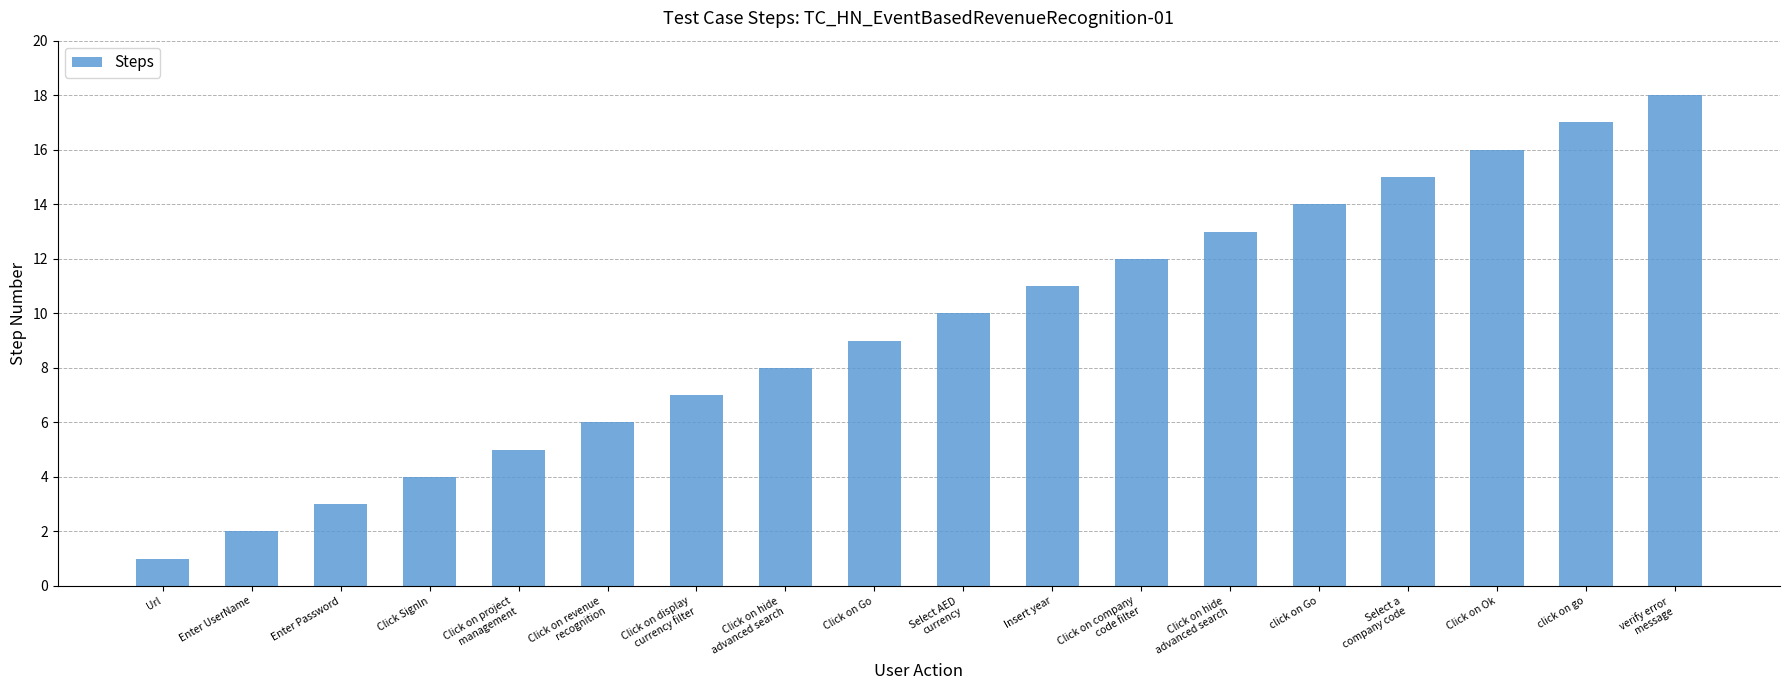

What is the value of the 7th bar from the left?

7